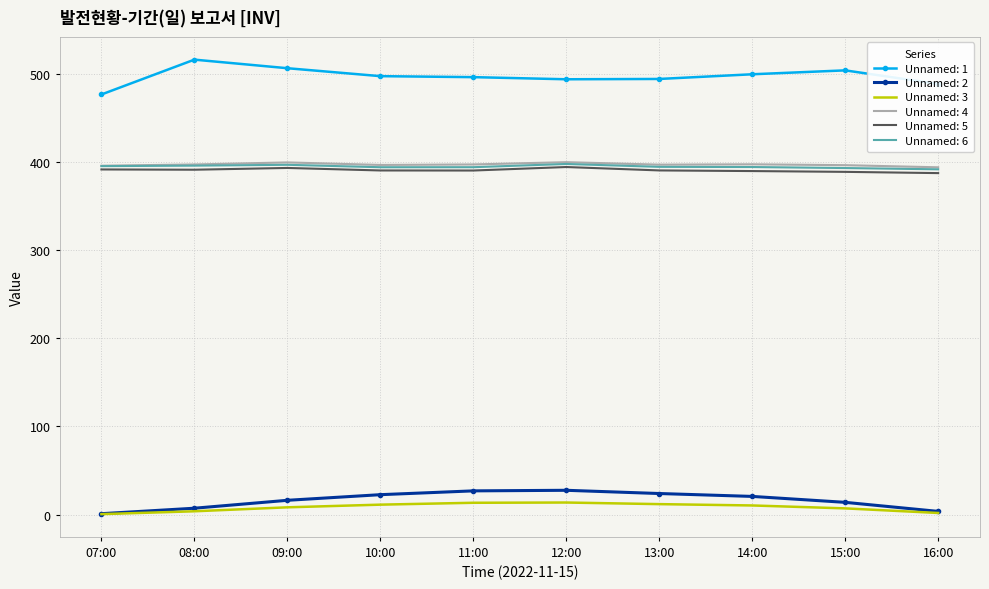

Which series has the largest total across all categories?

Unnamed: 1